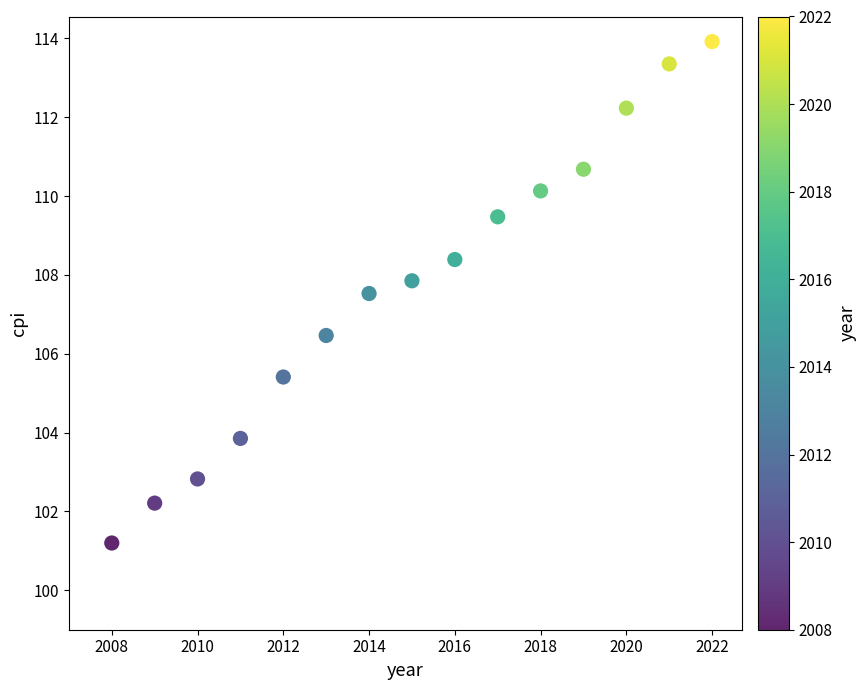

What is the range of X values (max minus min)?

14.0